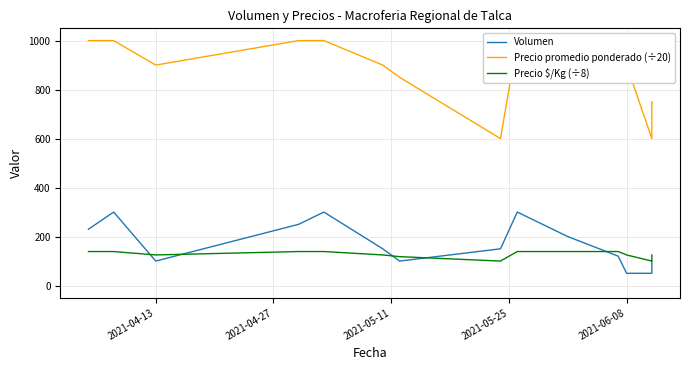

What is the value of the Precio promedio ponderado (÷20) point at the 1st from the left?

1000.0